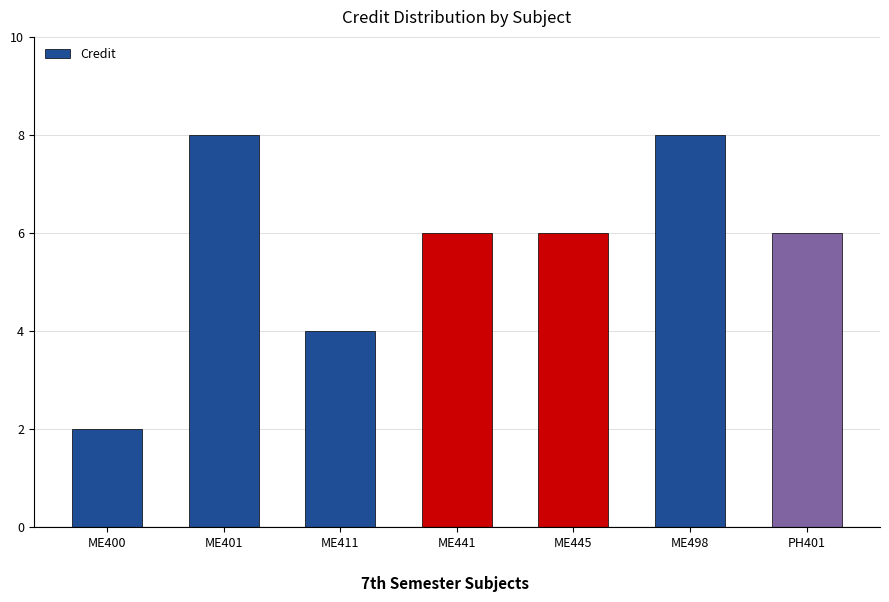

What position from the right is ME498?

2